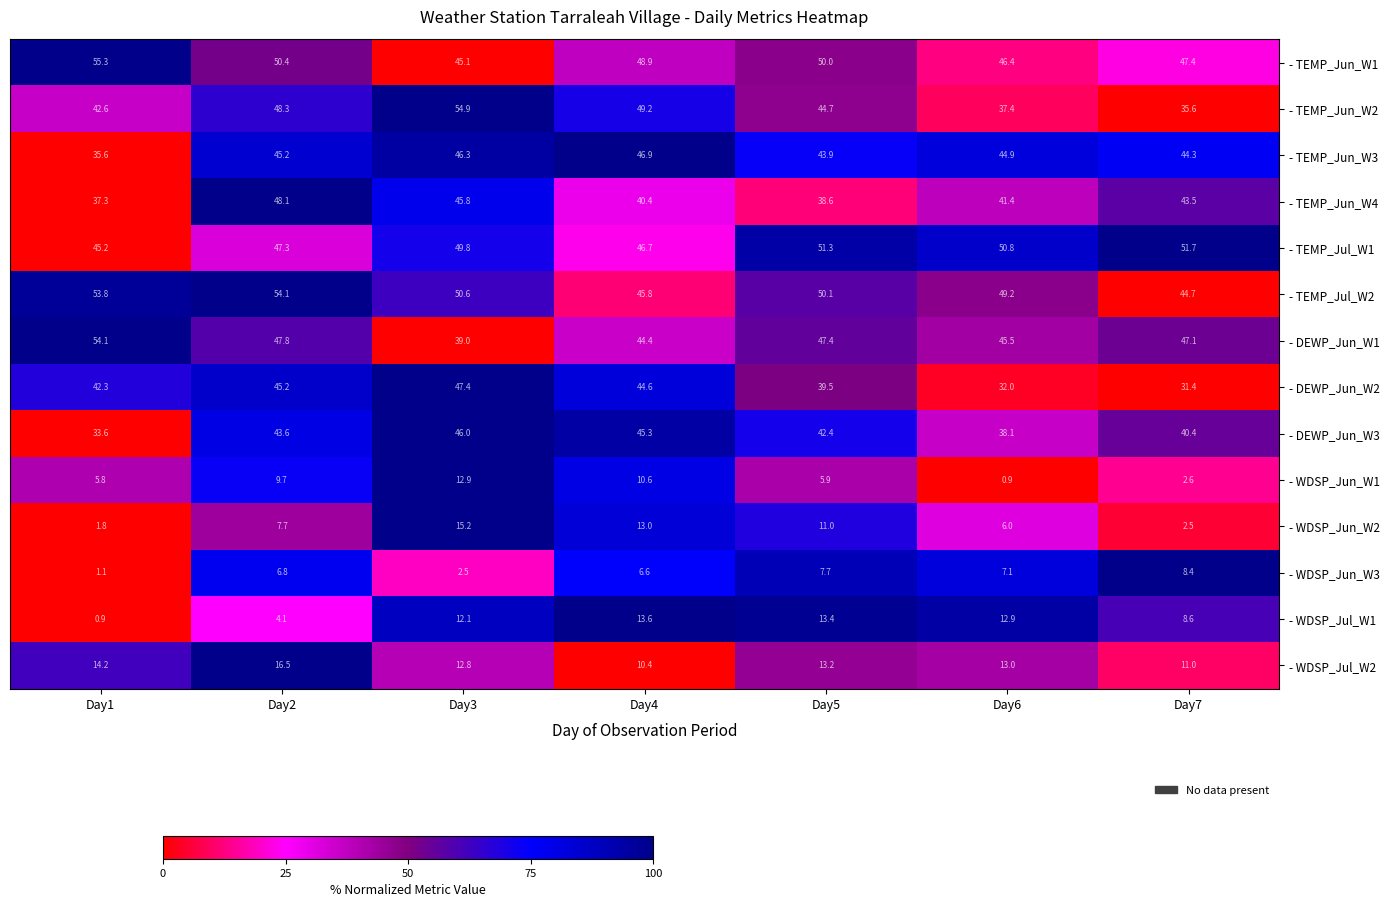

At Day7, list the series in order from largest to smallest.

- TEMP_Jul_W1, - TEMP_Jun_W1, - DEWP_Jun_W1, - TEMP_Jul_W2, - TEMP_Jun_W3, - TEMP_Jun_W4, - DEWP_Jun_W3, - TEMP_Jun_W2, - DEWP_Jun_W2, - WDSP_Jul_W2, - WDSP_Jul_W1, - WDSP_Jun_W3, - WDSP_Jun_W1, - WDSP_Jun_W2